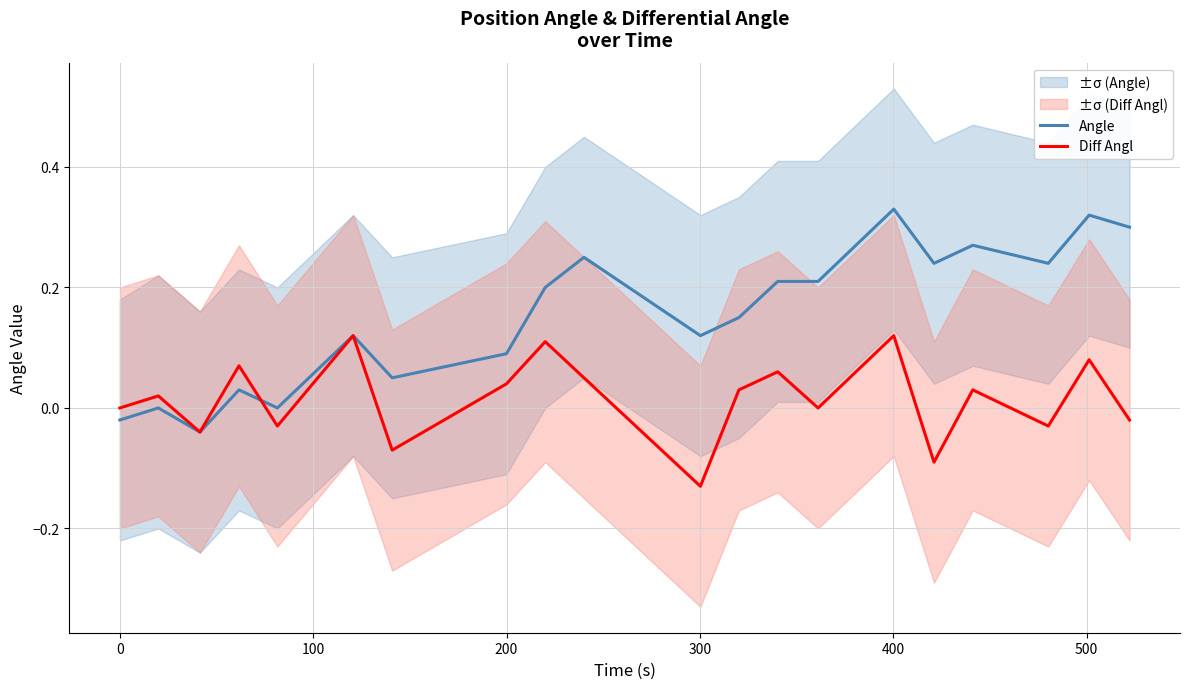

What is the difference between the maximum and minimum values in the Diff Angl series?

0.2